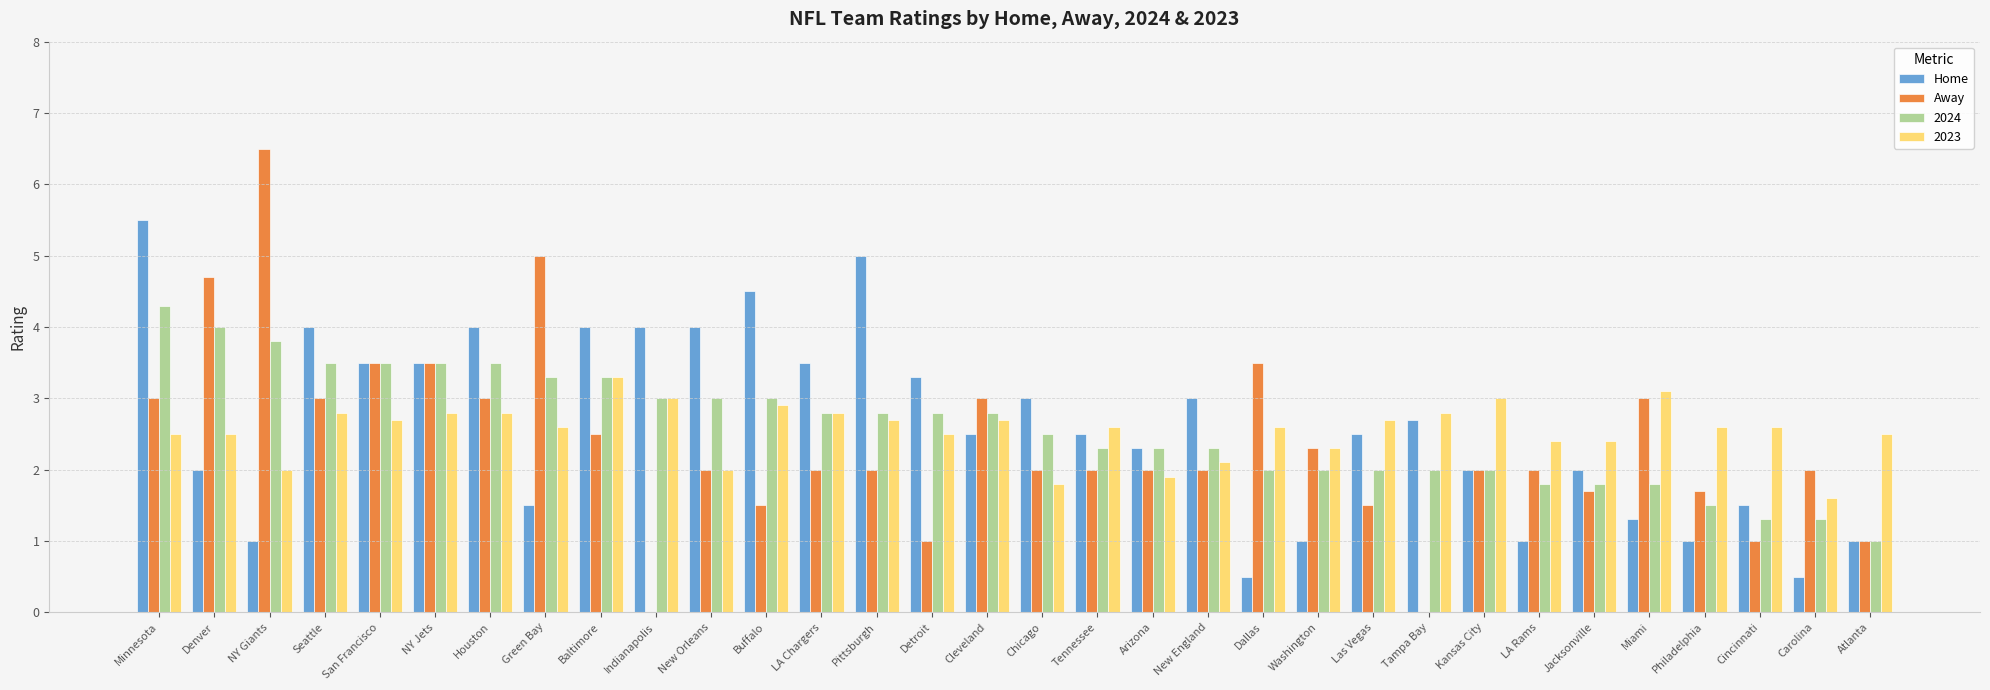

What is the sum of all Away values?

75.9